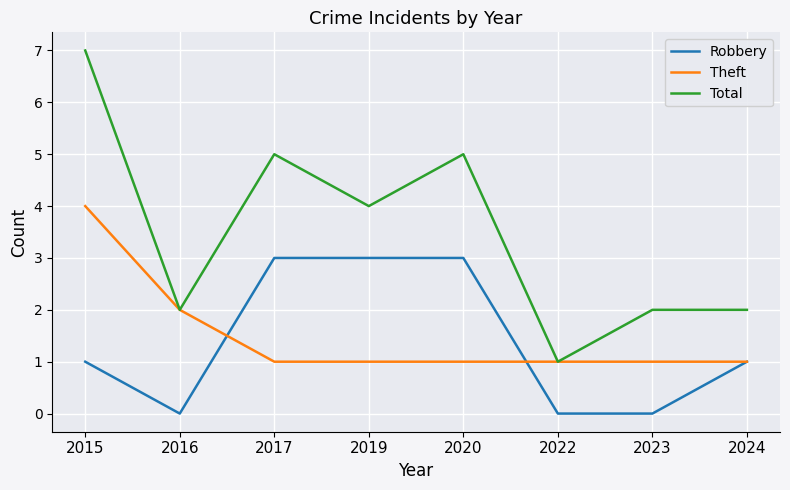

Reading left to right, transcribe all the data shown in this chart.

Robbery: 2015=1	2016=0	2017=3	2019=3	2020=3	2022=0	2023=0	2024=1
Theft: 2015=4	2016=2	2017=1	2019=1	2020=1	2022=1	2023=1	2024=1
Total: 2015=7	2016=2	2017=5	2019=4	2020=5	2022=1	2023=2	2024=2